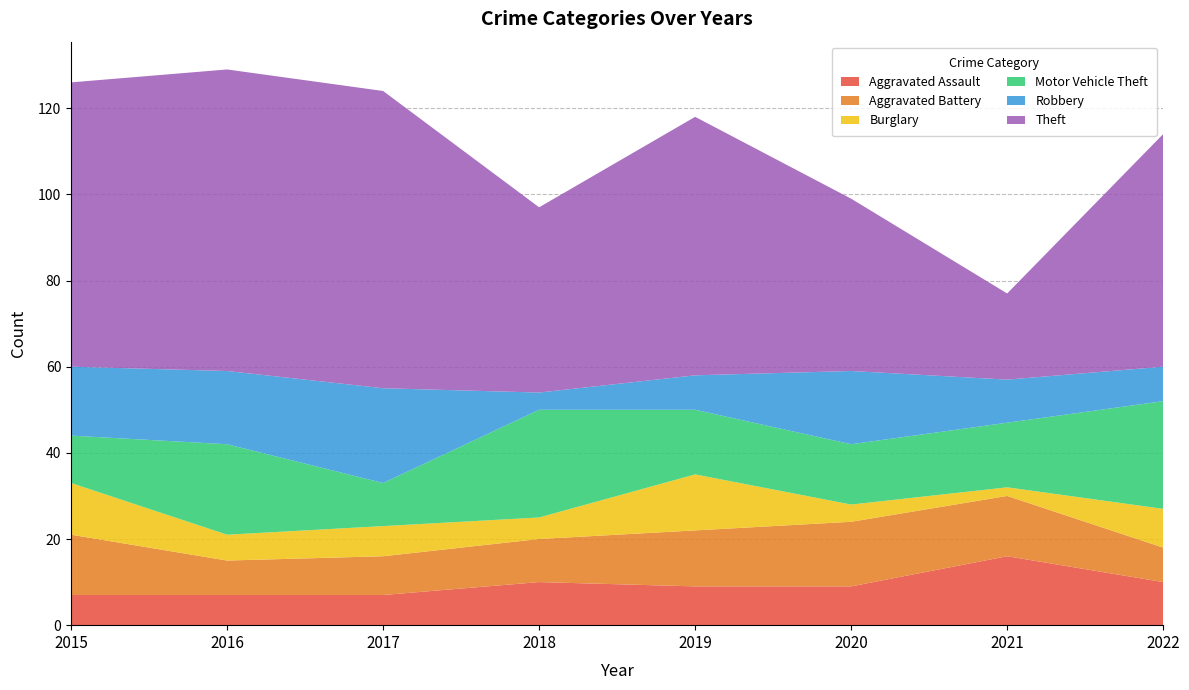

Reading right to left, list all the values displayed in this chart.

Aggravated Assault: 2022=10	2021=16	2020=9	2019=9	2018=10	2017=7	2016=7	2015=7
Aggravated Battery: 2022=8	2021=14	2020=15	2019=13	2018=10	2017=9	2016=8	2015=14
Burglary: 2022=9	2021=2	2020=4	2019=13	2018=5	2017=7	2016=6	2015=12
Motor Vehicle Theft: 2022=25	2021=15	2020=14	2019=15	2018=25	2017=10	2016=21	2015=11
Robbery: 2022=8	2021=10	2020=17	2019=8	2018=4	2017=22	2016=17	2015=16
Theft: 2022=54	2021=20	2020=40	2019=60	2018=43	2017=69	2016=70	2015=66